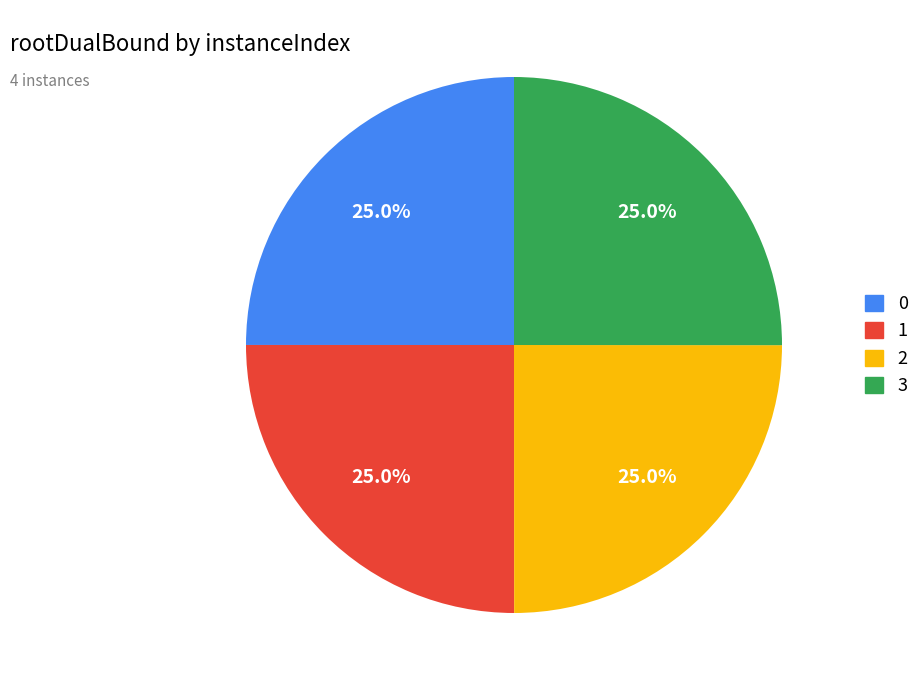

Count the number of slices in the pie.

4